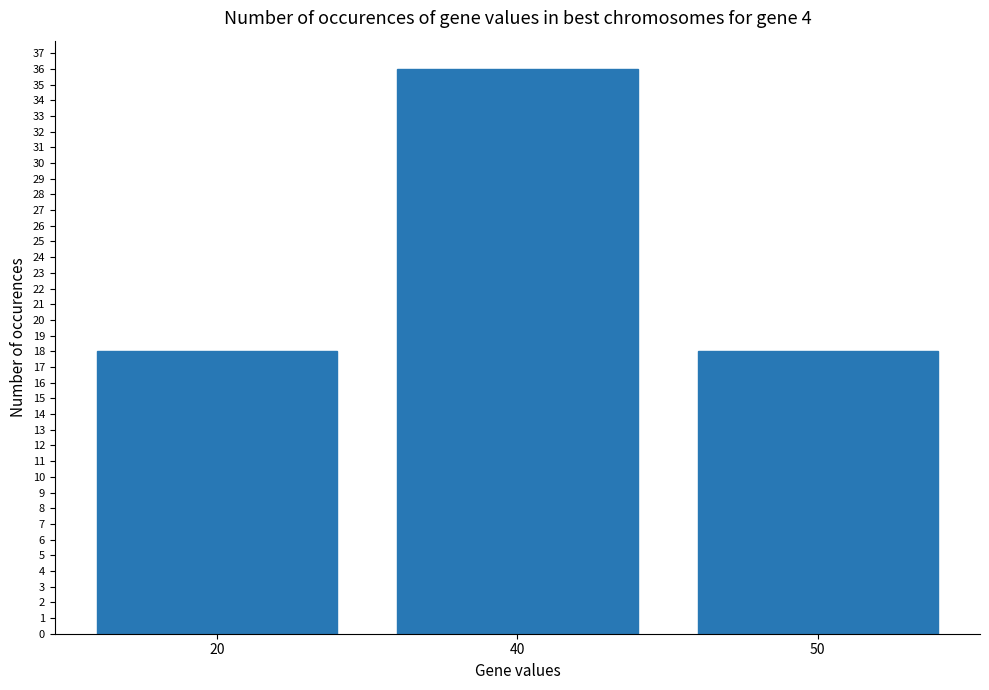

How many distinct data groups are displayed?

1